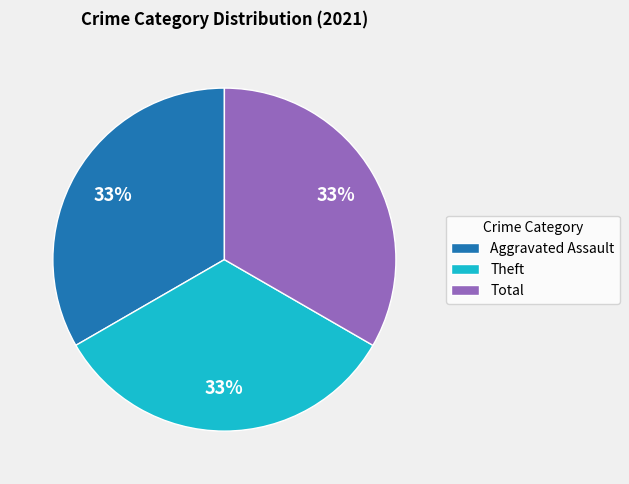

Count the number of slices in the pie.

3